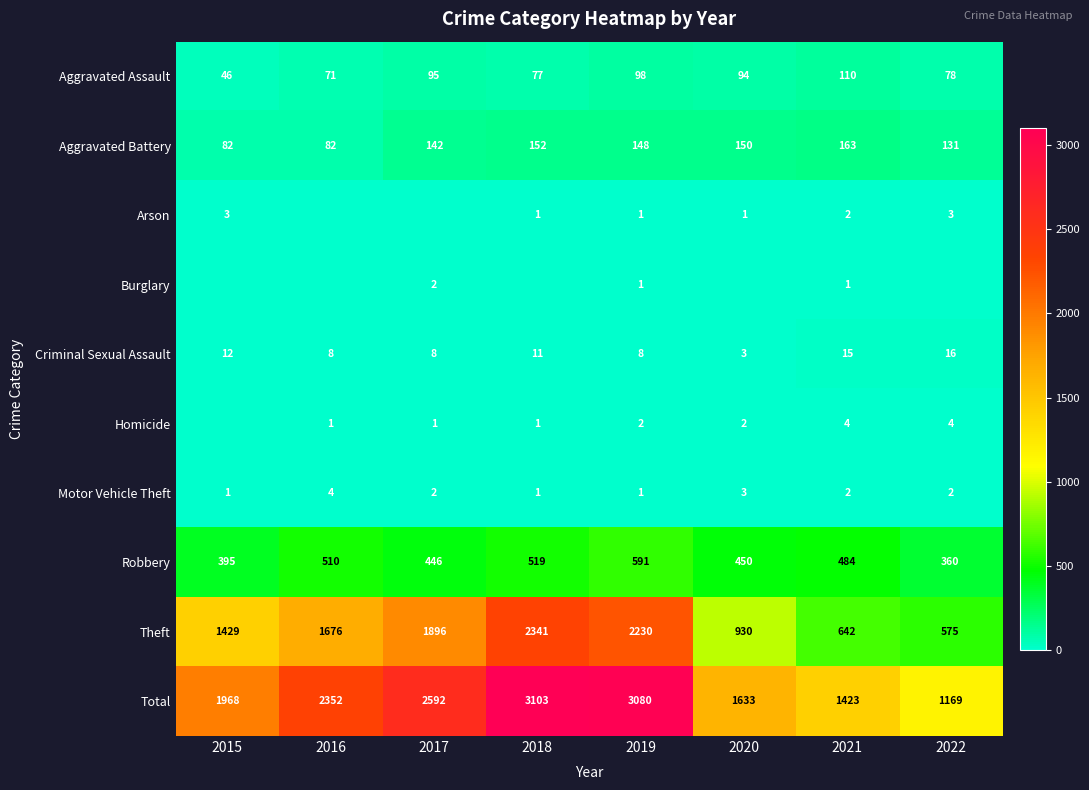

Is it true that Burglary equals 2 at 2017?

True